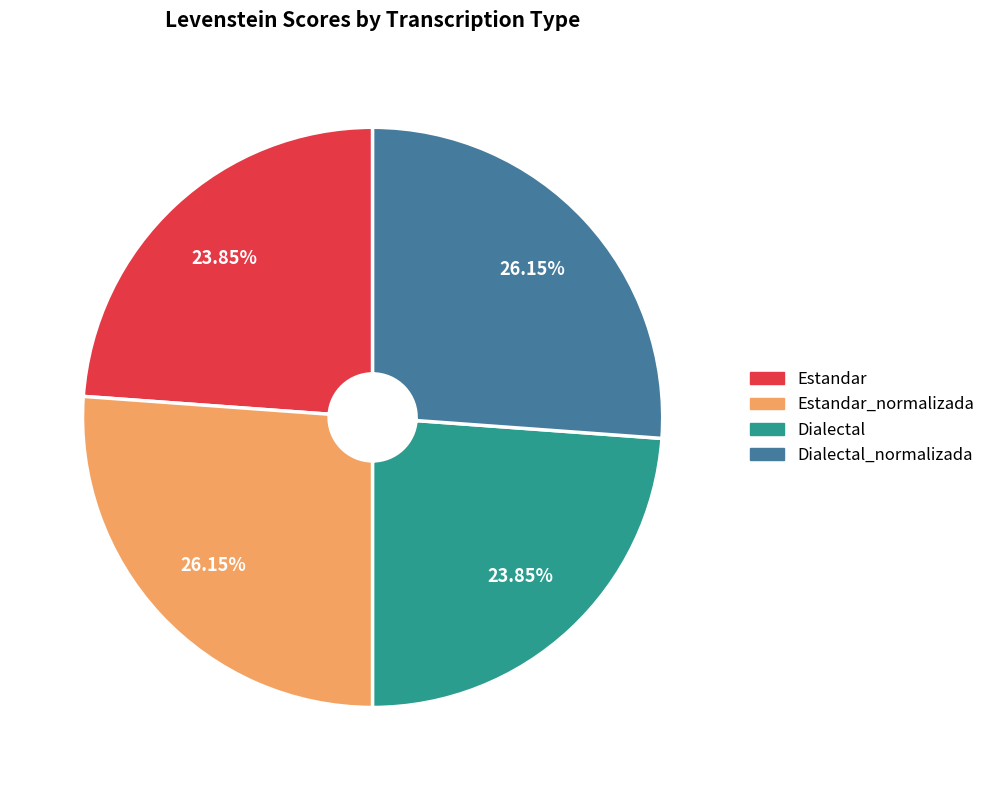

To the nearest percent, what is the difference between the largest and smallest slice percentages?

2%